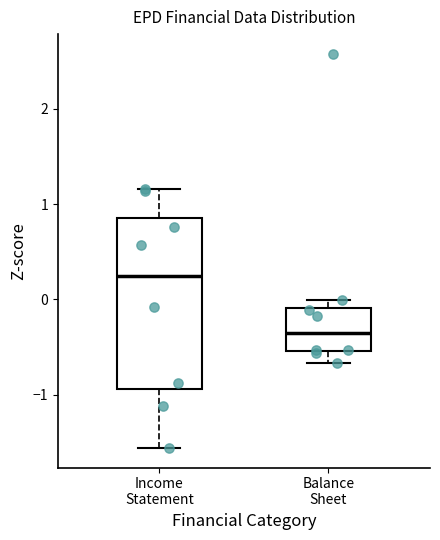

Reading left to right, read every box against the y-axis: the position of its median line, the range the box covers, and the ends of its whiskers. The values are not printed on the chart, so give them approximately, as read against the axis.

Income Statement: median 0.2, box -0.9 to 0.9, whiskers -1.6 to 1.2
Balance Sheet: median -0.3, box -0.5 to -0.1, whiskers -0.7 to 0.0